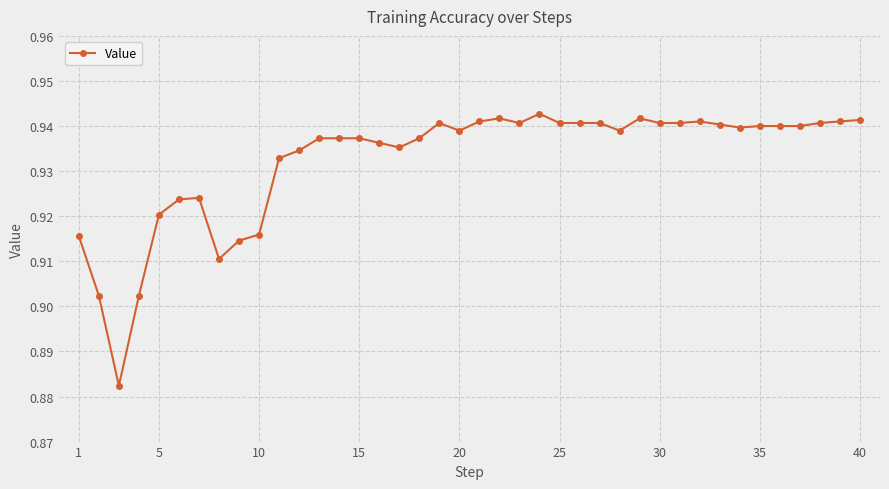

True or false: there are more than 0 points higher than both neighbors.

True